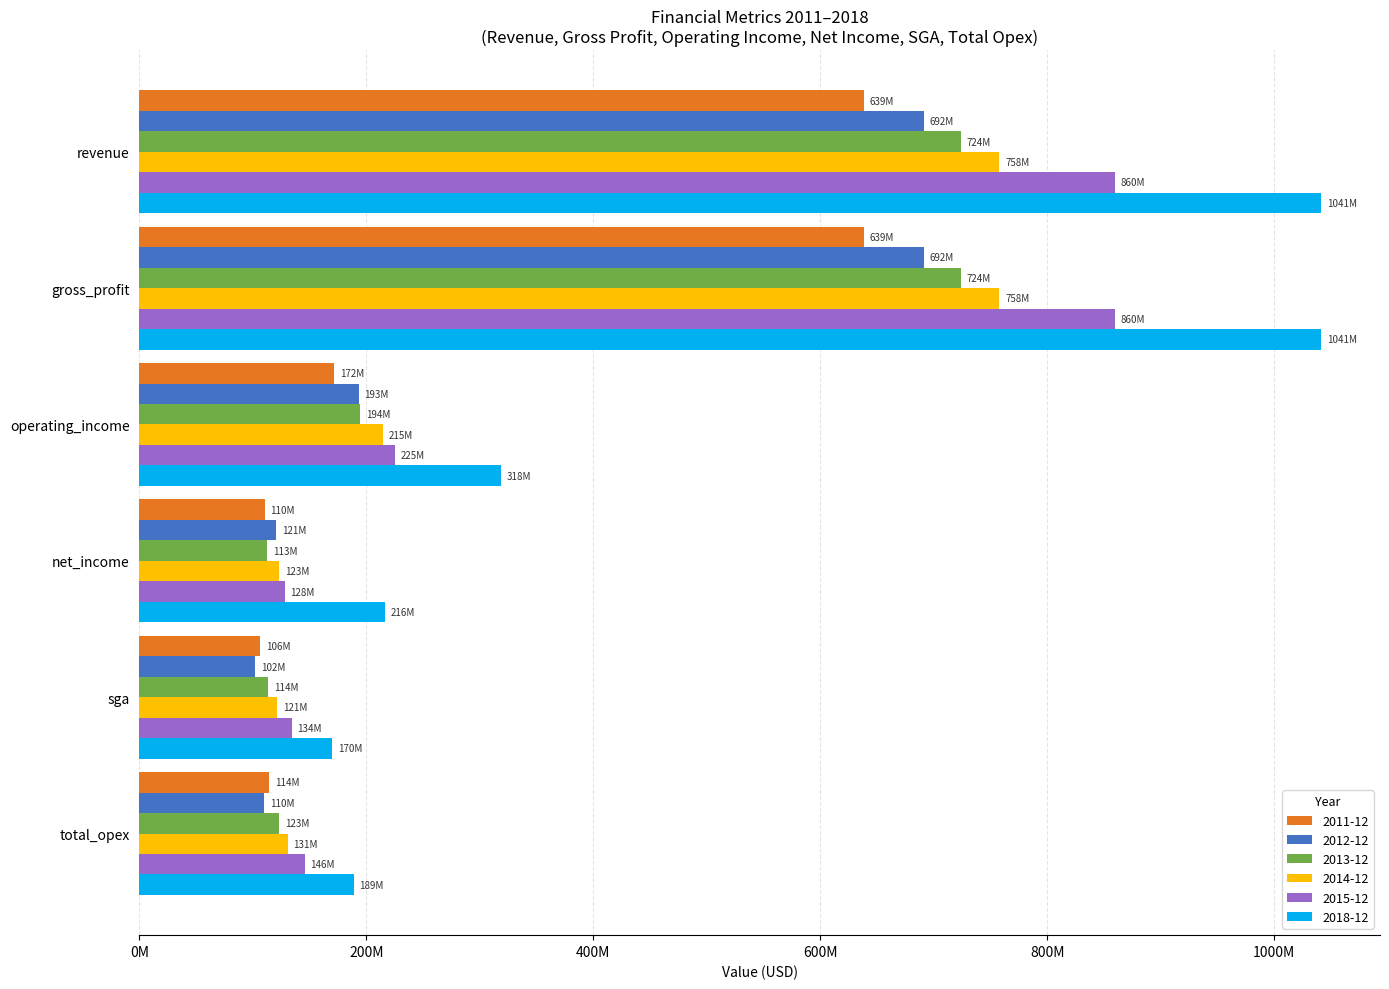

List the series in order of their peak value, highest first.

2018-12, 2015-12, 2014-12, 2013-12, 2012-12, 2011-12